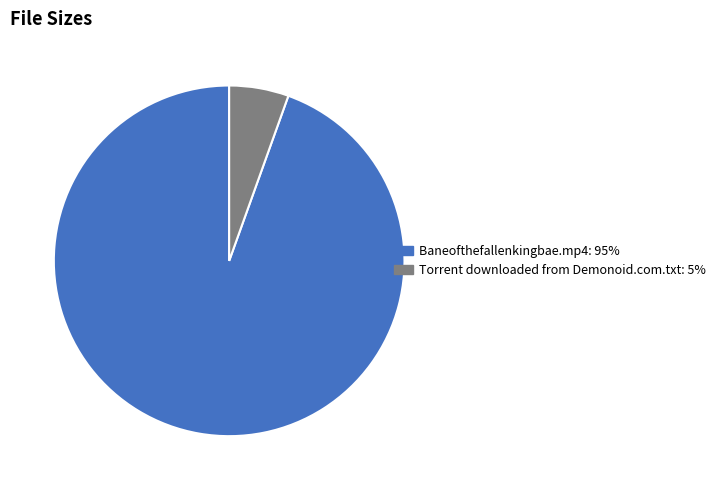

How many slices are in this pie chart?

2